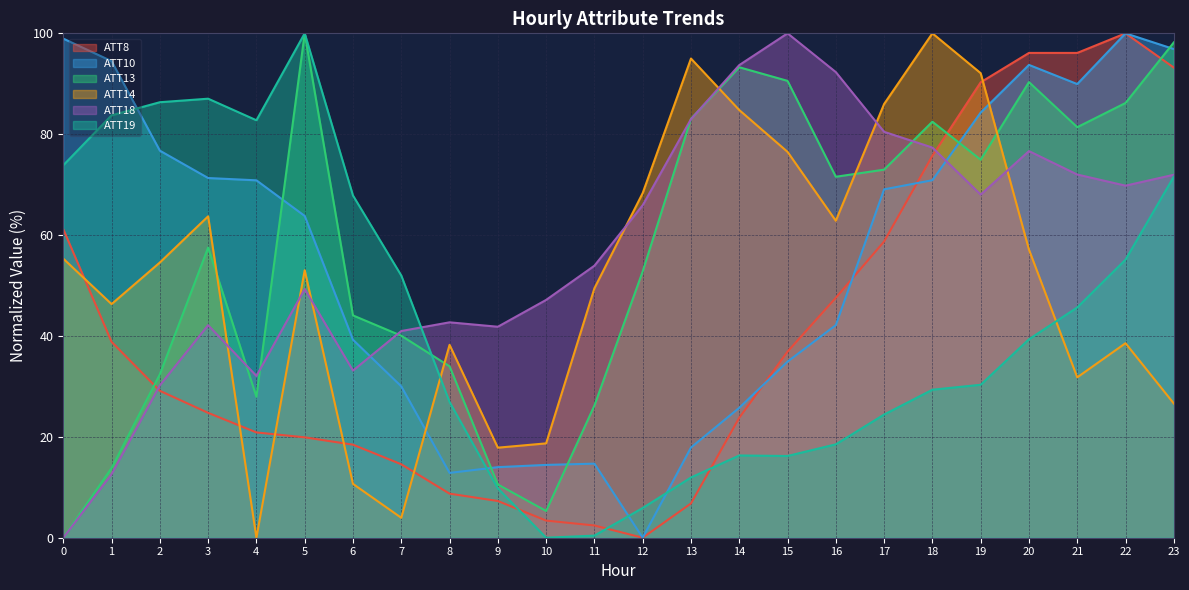

How many distinct data groups are displayed?

6